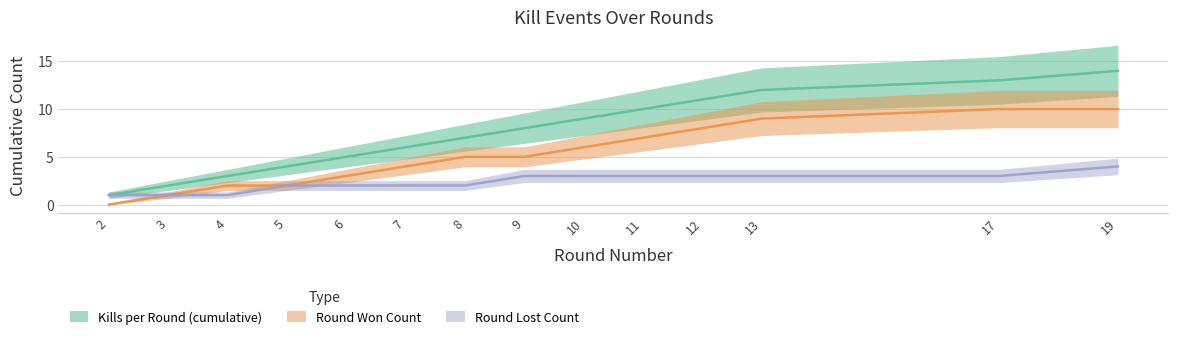

Where is Round Won Count nearest to the value 5?

8